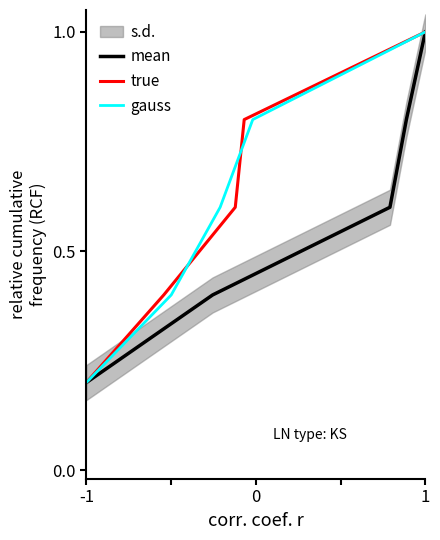

What are all the series names shown in the legend?

mean, true, gauss